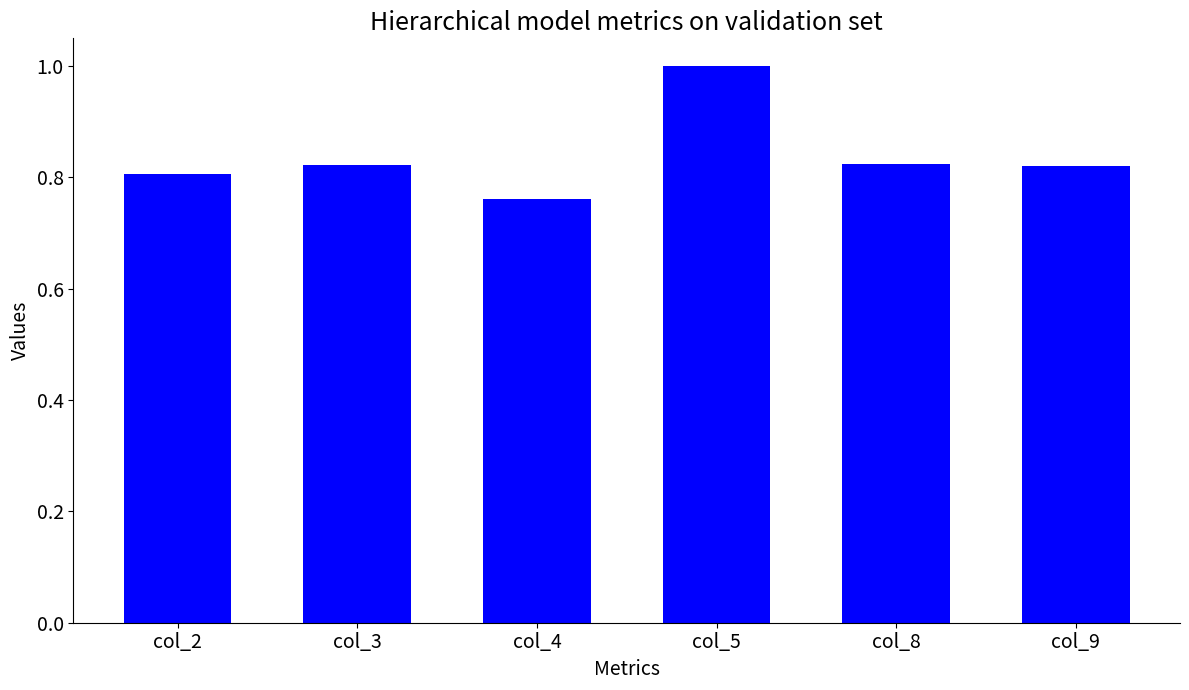

What is the approximate value at col_5?

1.0